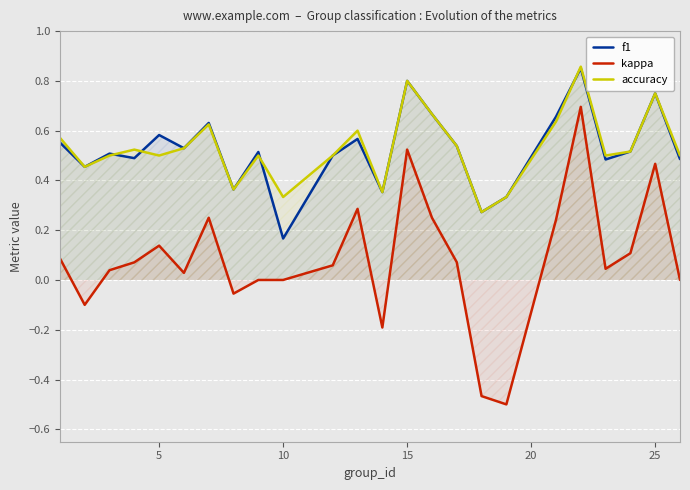

Which series has the largest range (max minus min)?

kappa